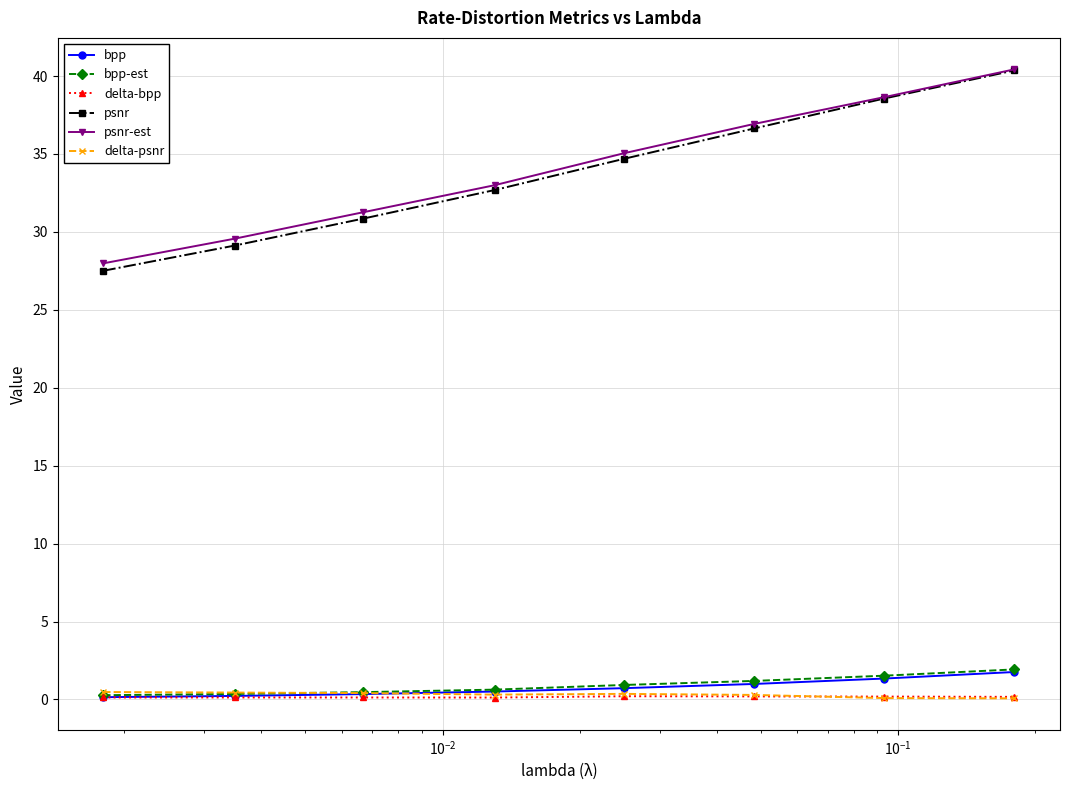

True or false: bpp and psnr cross at least once.

False